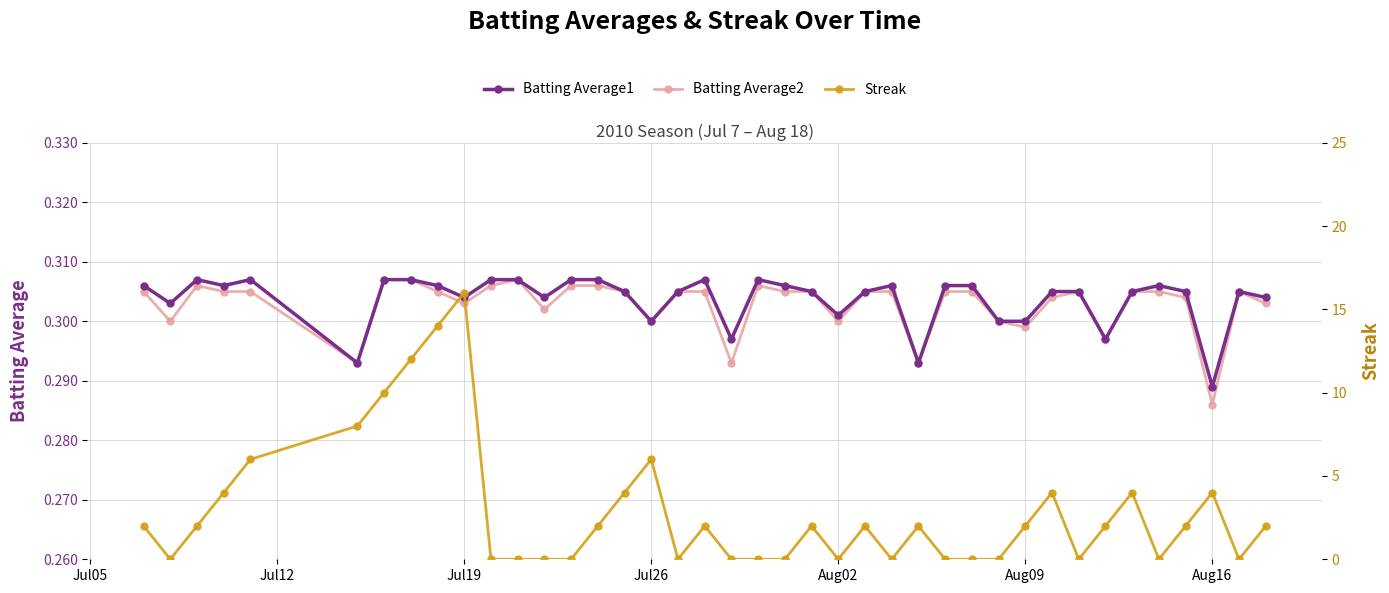

What is the approximate value of Batting Average2 at Aug09?

0.3